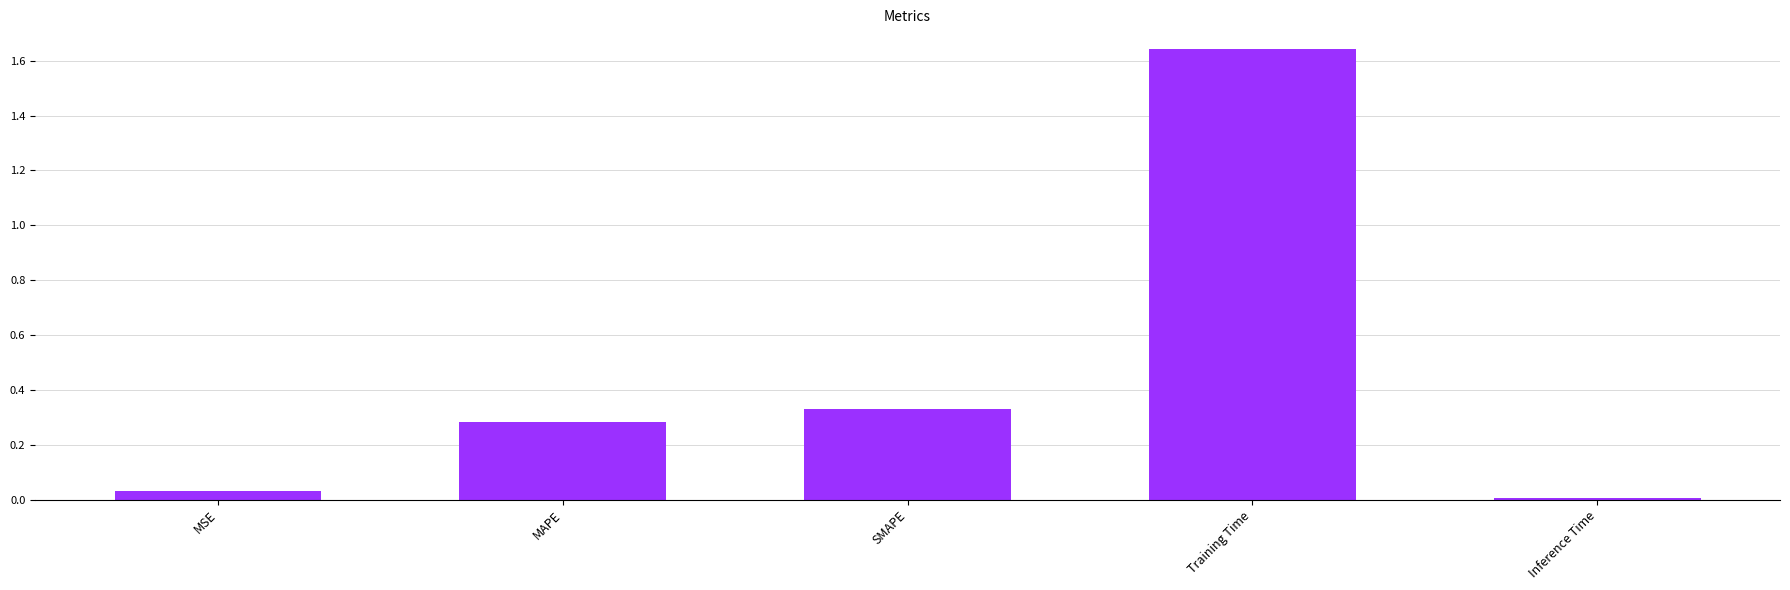

What is the difference between the values at SMAPE and Training Time?

1.3